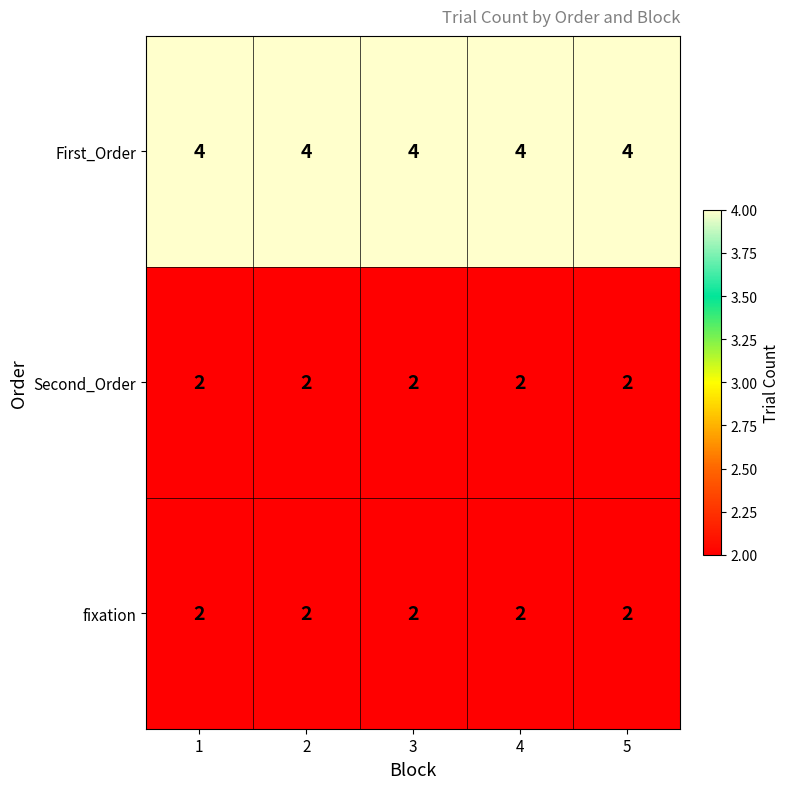

Is the value of Second_Order at 4 greater than the value of First_Order at 3?

No